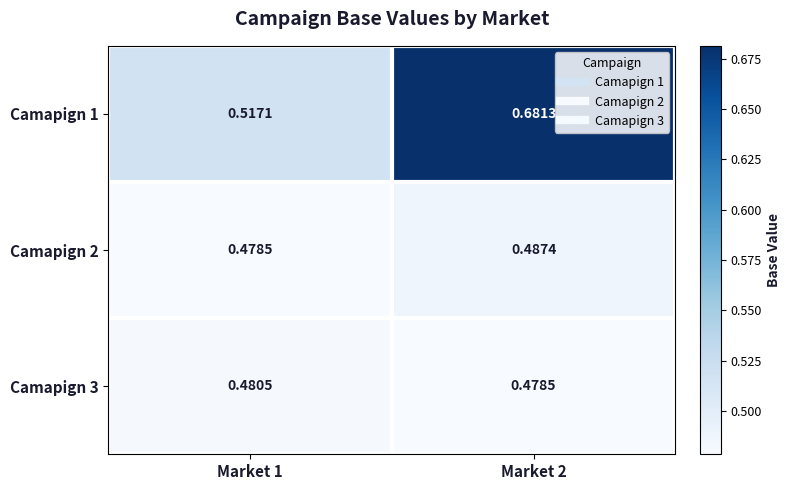

Is the value of Camapign 1 at Market 1 greater than the value of Camapign 2 at Market 2?

Yes